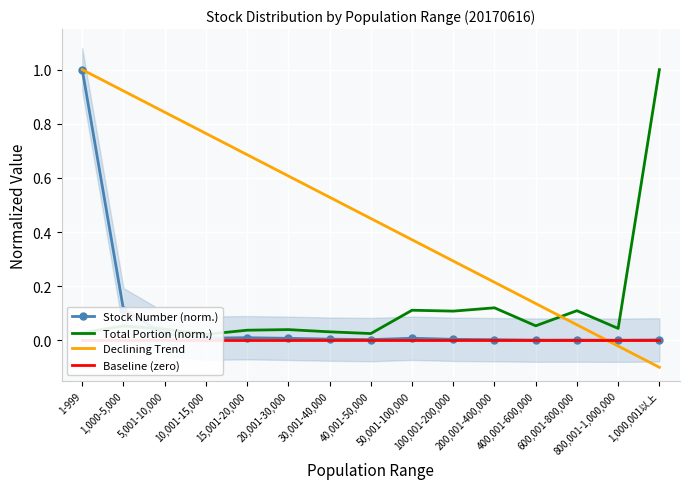

Reading left to right, what are all the values shown in this chart?

Stock Number (norm.): 1-999=1.0	1,000-5,000=0.1	5,001-10,000=0.0	10,001-15,000=0.0	15,001-20,000=0.0	20,001-30,000=0.0	30,001-40,000=0.0	40,001-50,000=0.0	50,001-100,000=0.0	100,001-200,000=0.0	200,001-400,000=0.0	400,001-600,000=0.0	600,001-800,000=0.0	800,001-1,000,000=0.0	1,000,001以上=0.0
Total Portion (norm.): 1-999=0.0	1,000-5,000=0.1	5,001-10,000=0.0	10,001-15,000=0.0	15,001-20,000=0.0	20,001-30,000=0.0	30,001-40,000=0.0	40,001-50,000=0.0	50,001-100,000=0.1	100,001-200,000=0.1	200,001-400,000=0.1	400,001-600,000=0.1	600,001-800,000=0.1	800,001-1,000,000=0.0	1,000,001以上=1.0
Declining Trend: 1-999=1.0	1,000-5,000=0.9	5,001-10,000=0.8	10,001-15,000=0.8	15,001-20,000=0.7	20,001-30,000=0.6	30,001-40,000=0.5	40,001-50,000=0.4	50,001-100,000=0.4	100,001-200,000=0.3	200,001-400,000=0.2	400,001-600,000=0.1	600,001-800,000=0.1	800,001-1,000,000=-0.0	1,000,001以上=-0.1
Baseline (zero): 1-999=0.0	1,000-5,000=0.0	5,001-10,000=0.0	10,001-15,000=0.0	15,001-20,000=0.0	20,001-30,000=0.0	30,001-40,000=0.0	40,001-50,000=0.0	50,001-100,000=0.0	100,001-200,000=0.0	200,001-400,000=0.0	400,001-600,000=0.0	600,001-800,000=0.0	800,001-1,000,000=0.0	1,000,001以上=0.0